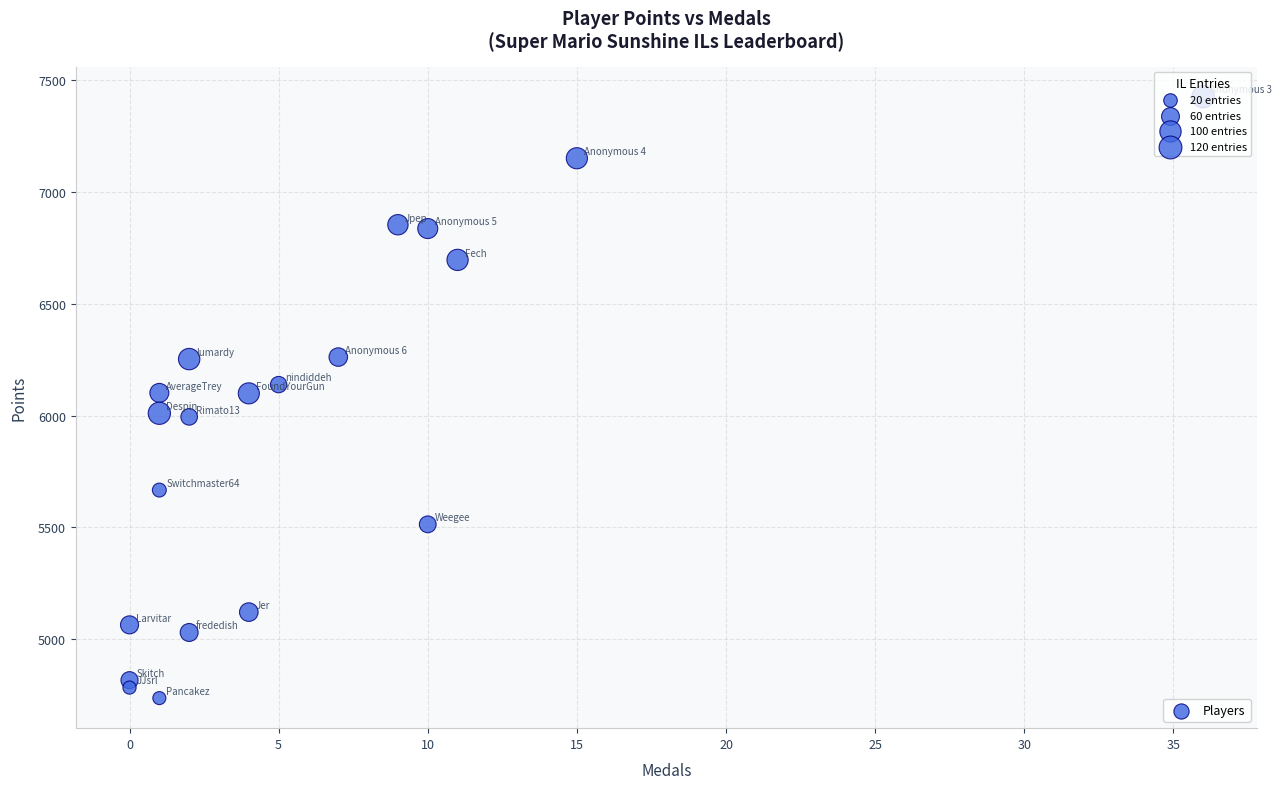

What is the range of X values (max minus min)?

36